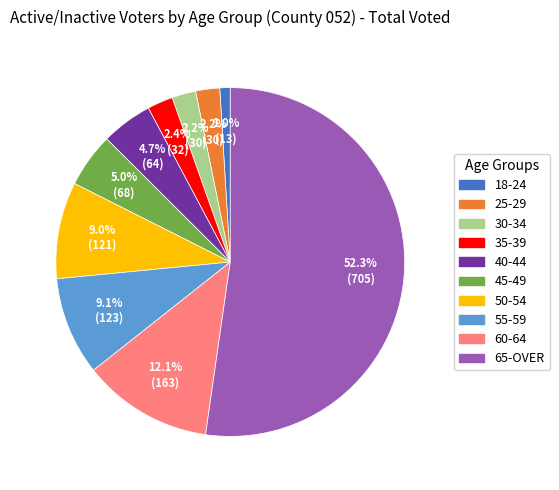

Which category has the biggest portion of the pie?

65-OVER